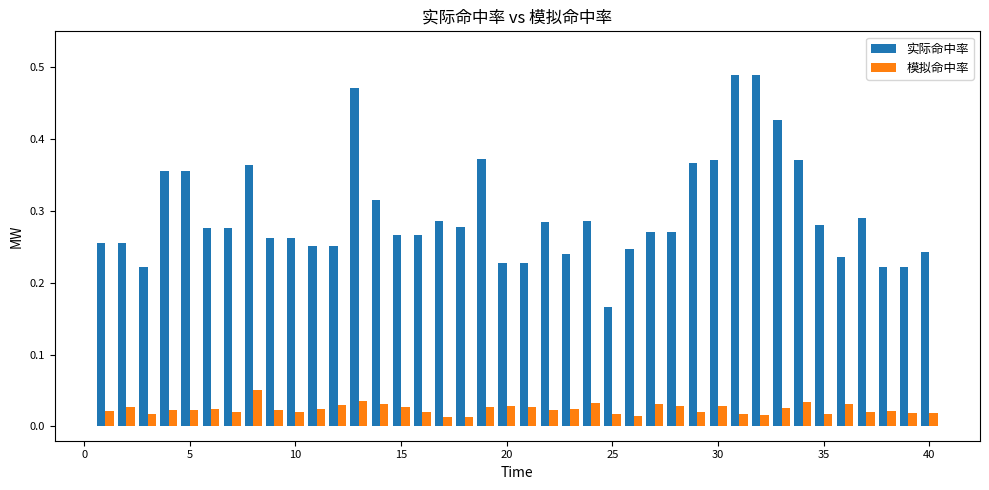

How many bars are there in total?

80